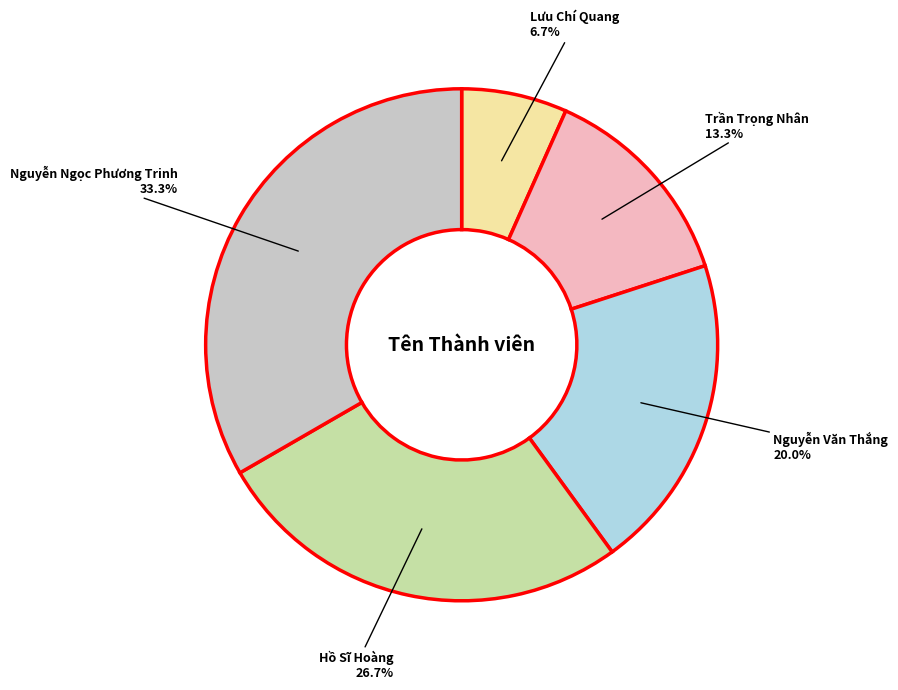

Does any single category account for the majority?

No